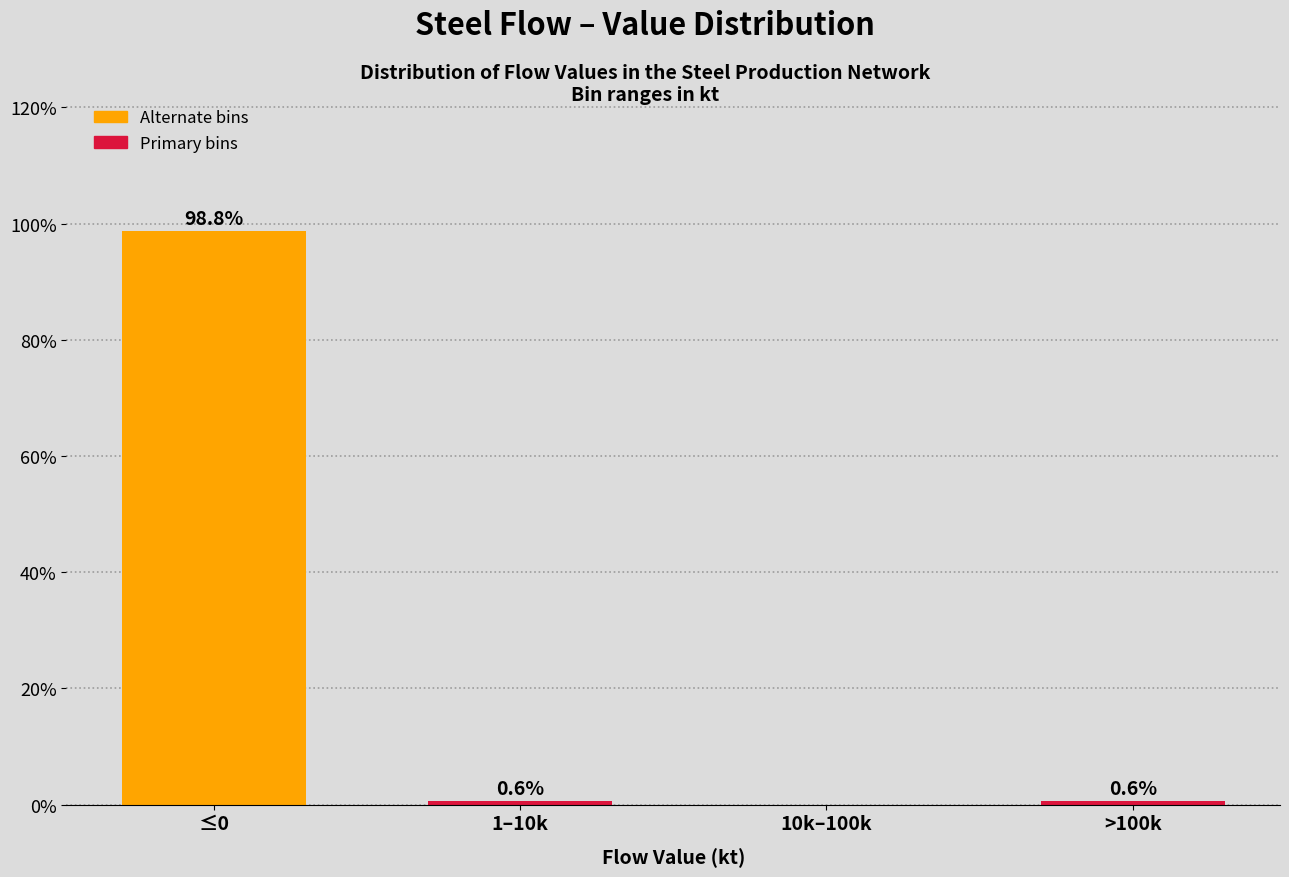

Reading left to right, list all the values displayed in this chart.

≤0=98.8	1–10k=0.6	10k–100k=0.0	>100k=0.6